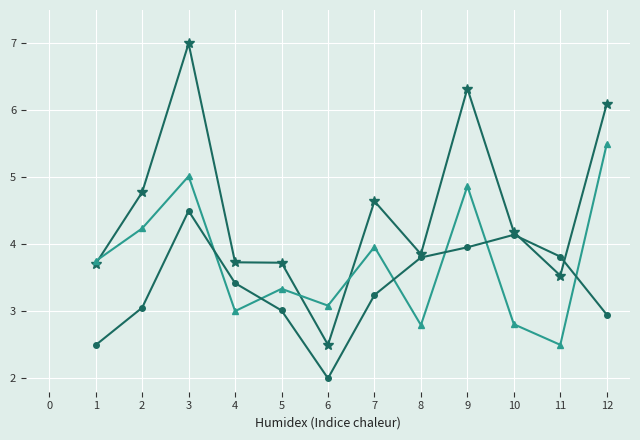

At which category is the sum across all series the highest?

3